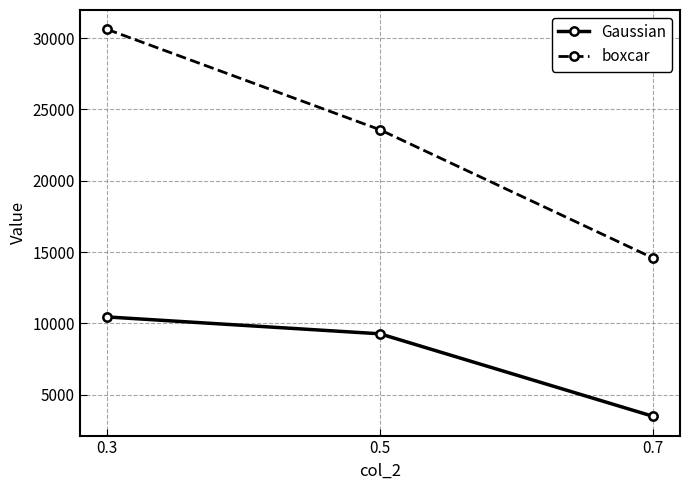

What is the value of the Gaussian point at the 1st from the left?

10448.8